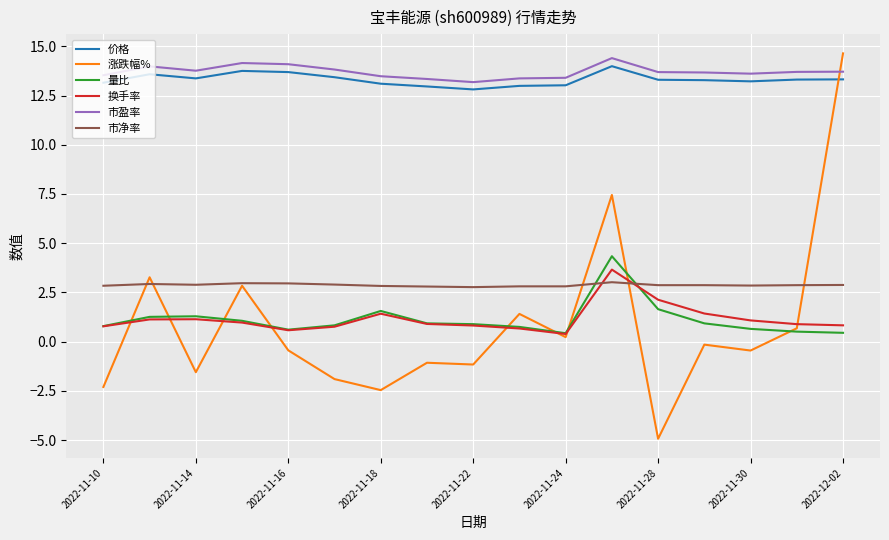

Does the chart display data point markers on the line(s)?

No